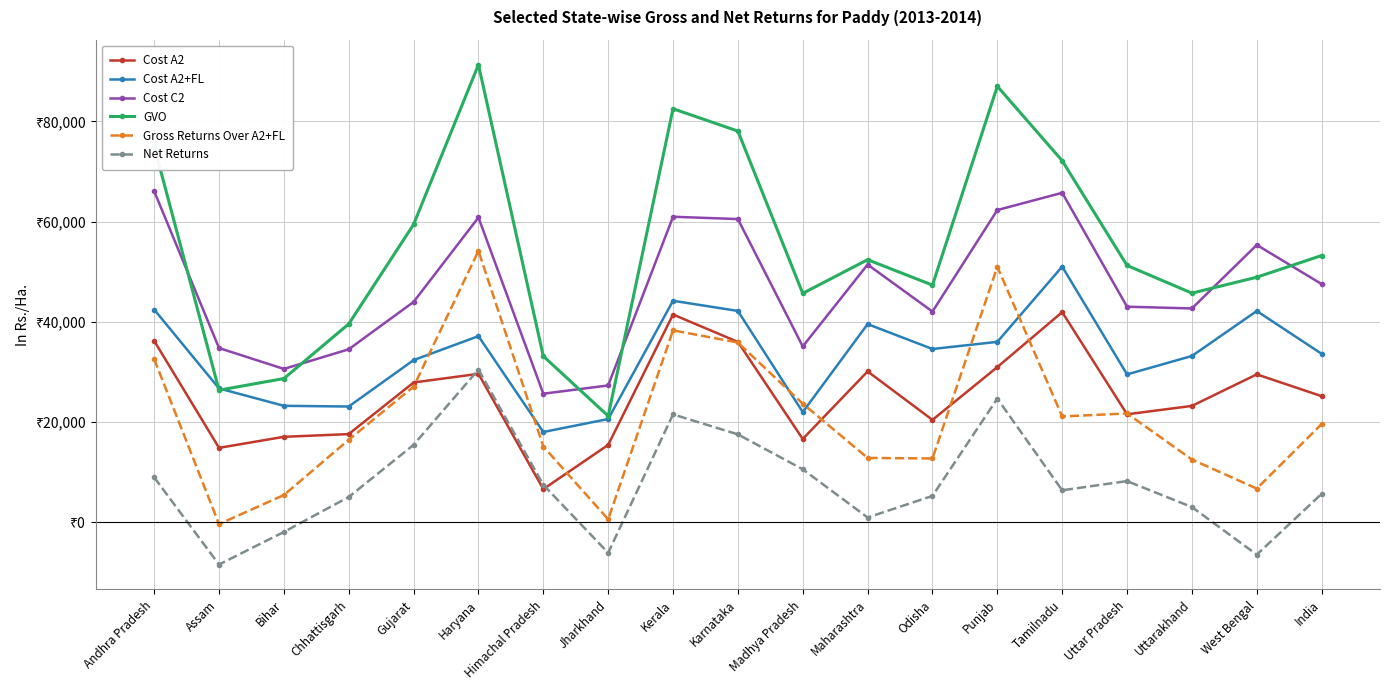

At which label does Cost A2+FL reach its peak?

Tamilnadu